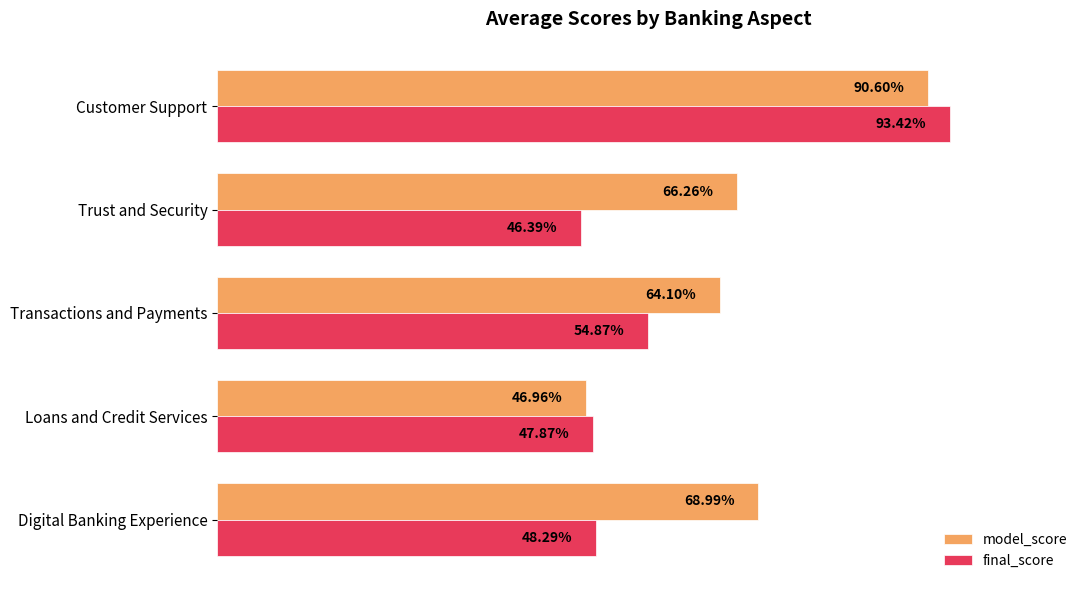

Reading left to right, transcribe all the data shown in this chart.

model_score: 0.7	0.5	0.6	0.7	0.9
final_score: 0.5	0.5	0.5	0.5	0.9